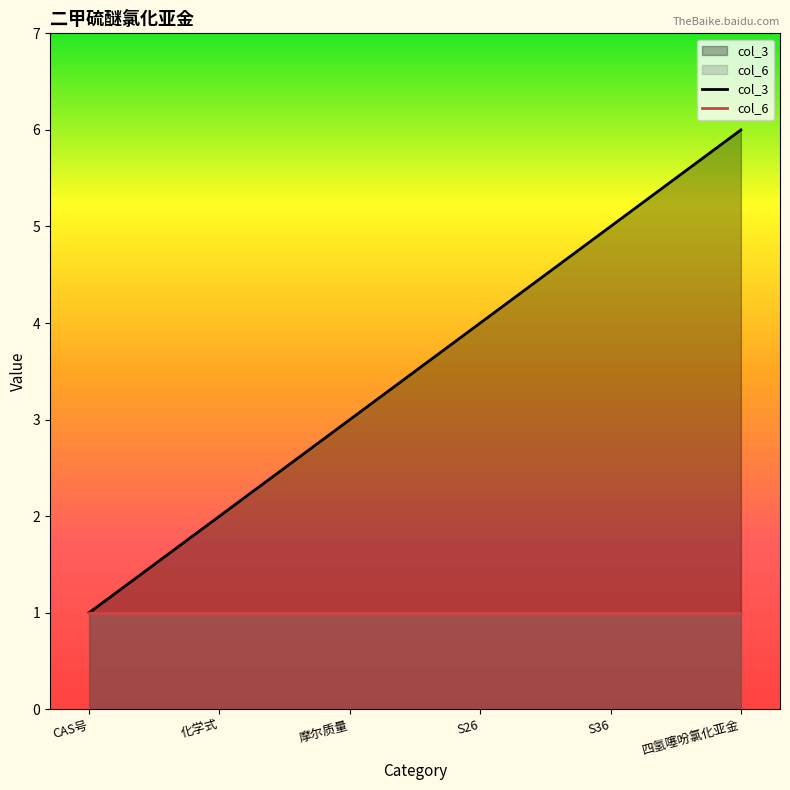

What position from the right is S26?

3